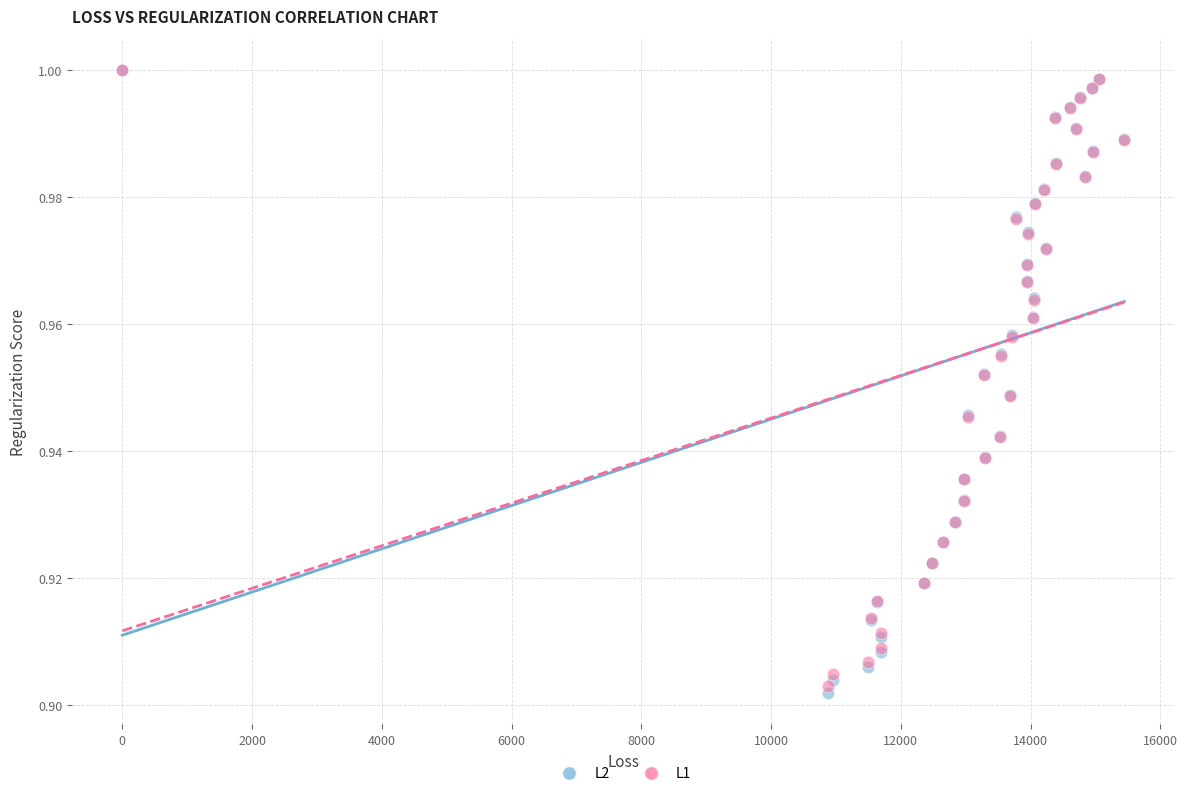

What are all the series names shown in the legend?

L2, L1